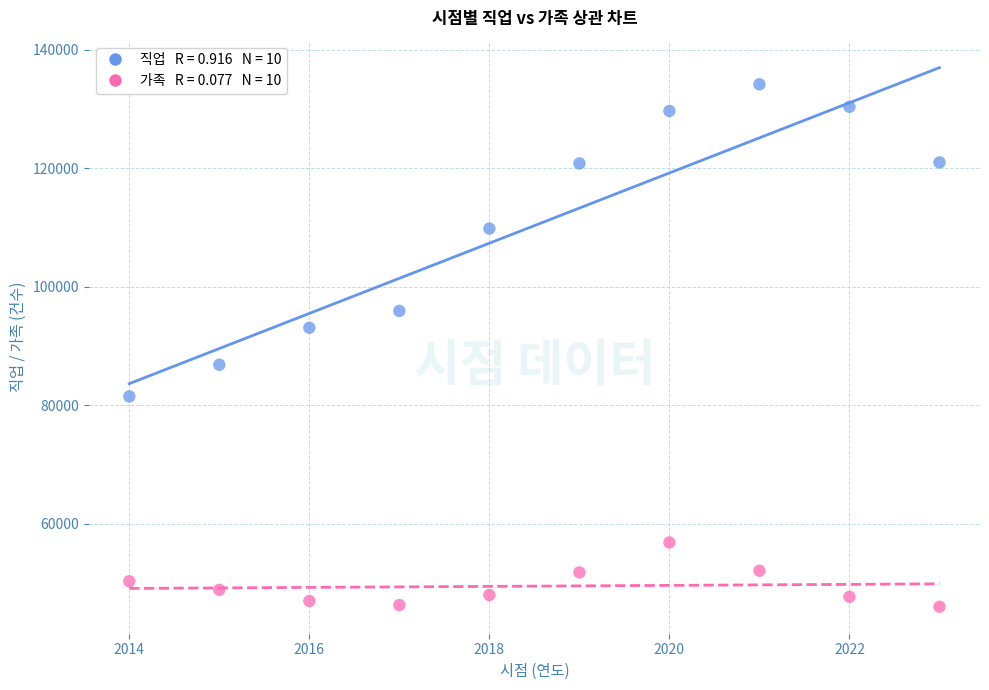

Across all data points, what is the range of X values (max minus min)?

9